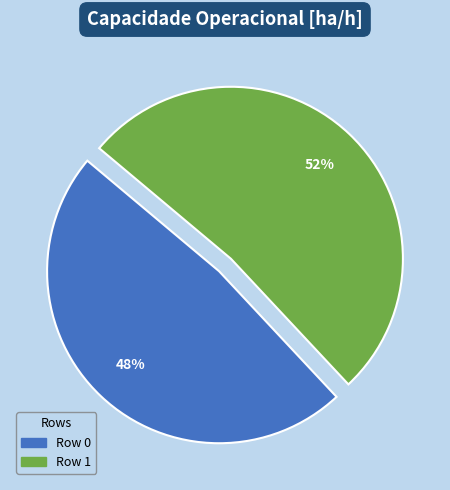

Is it true that Row 0 is 35% of the pie?

False